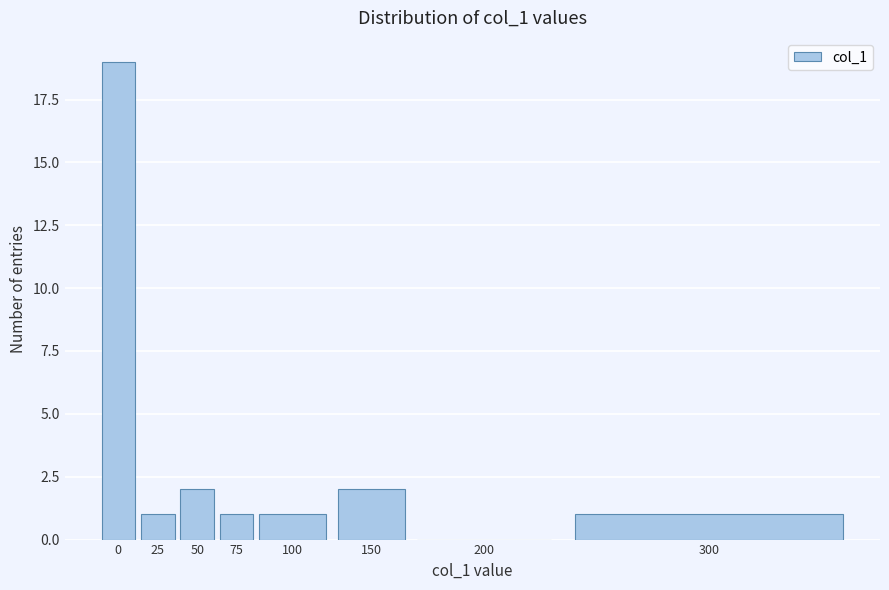

Reading left to right, what are all the values shown in this chart?

0=19	25=1	50=2	75=1	100=1	150=2	200=0	300=1